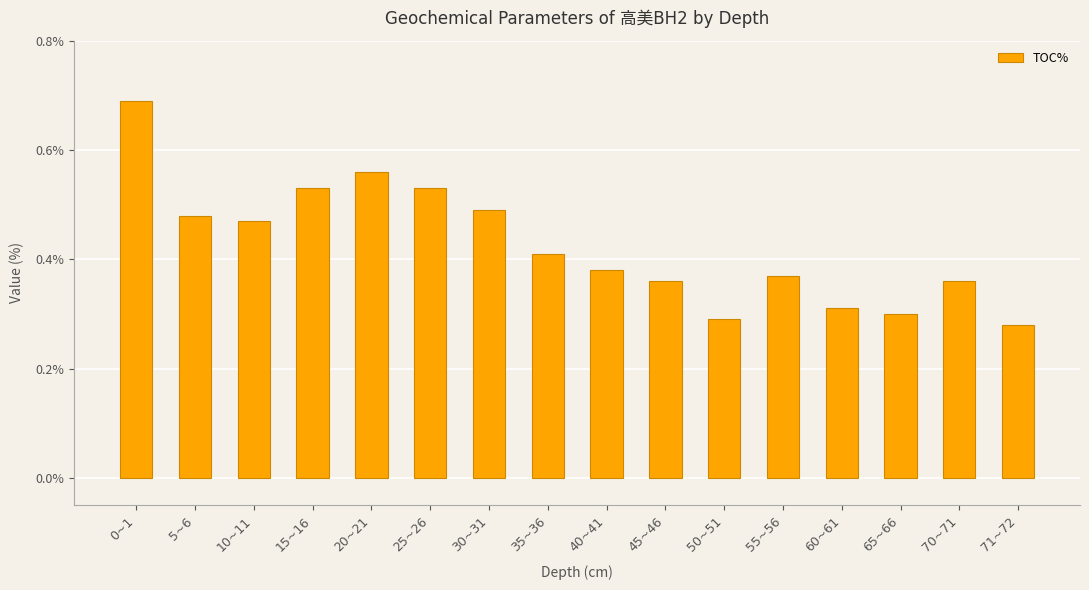

Which label corresponds to the smallest value in the chart?

71~72